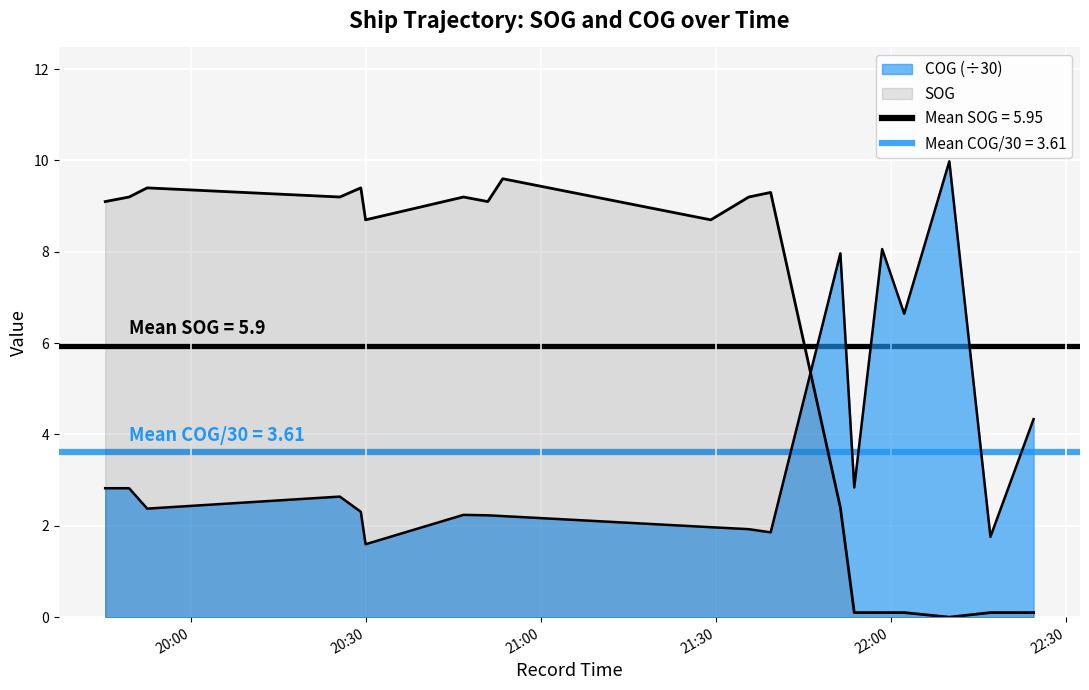

Is it true that COG equals 12.9 at 2024-04-18 21:51:23?

False